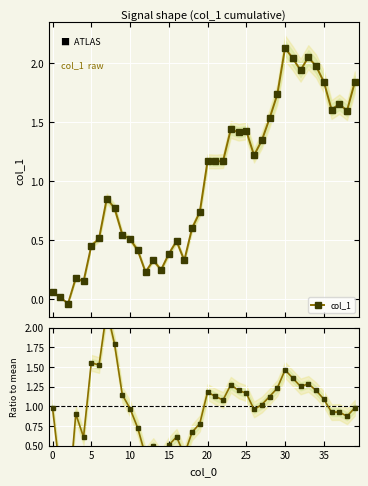

Does the chart display data point markers on the line(s)?

Yes